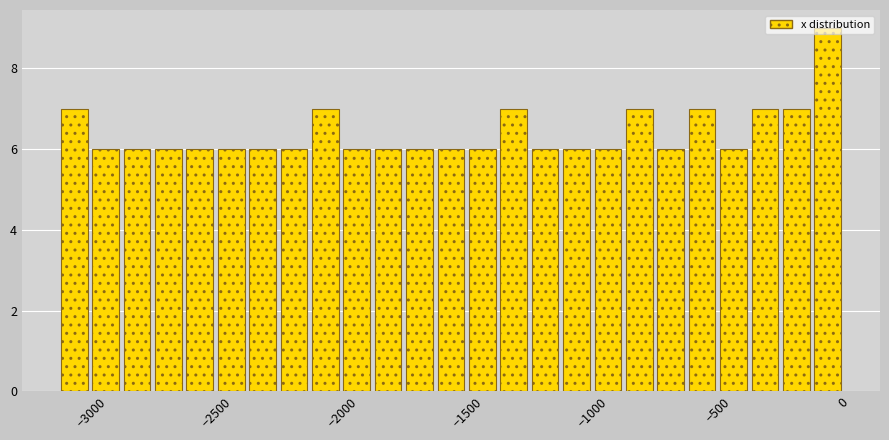

Around what value on the x-axis is the tallest bar? Give the approximate position of its centre, as read against the axis.

-50